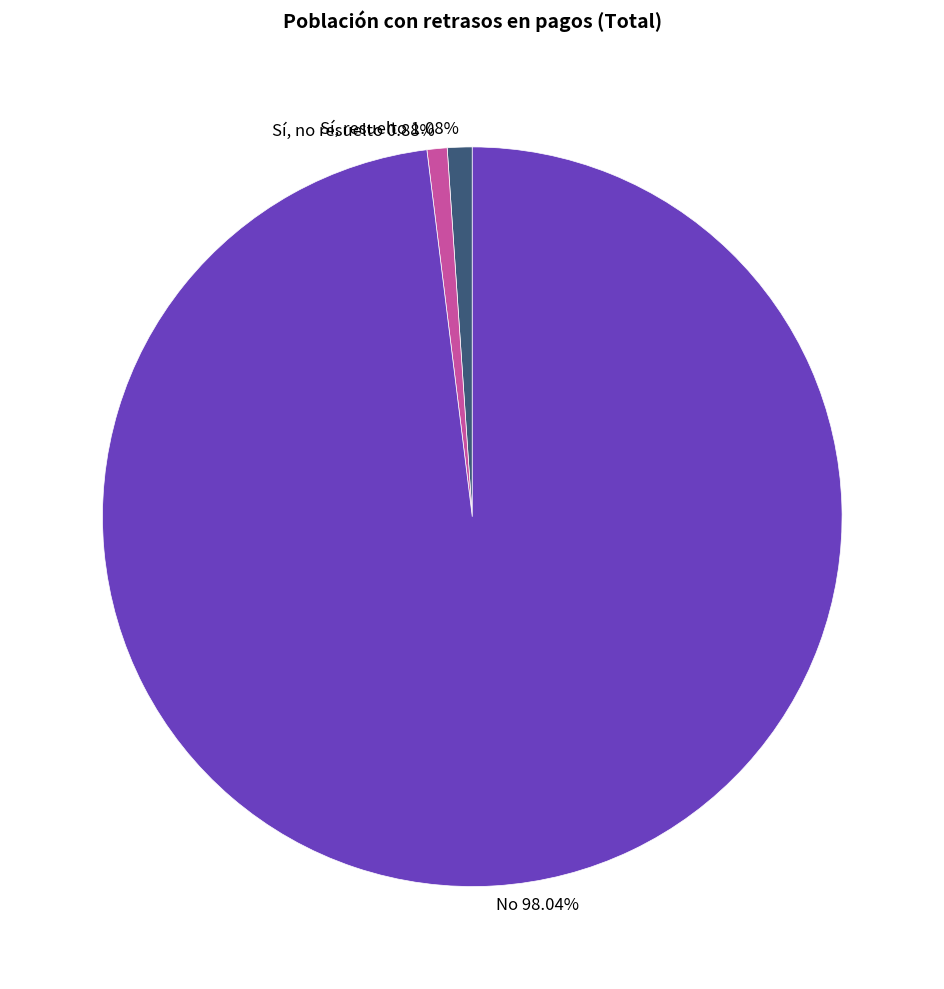

To the nearest percent, what is the difference between the largest and smallest slice percentages?

97%